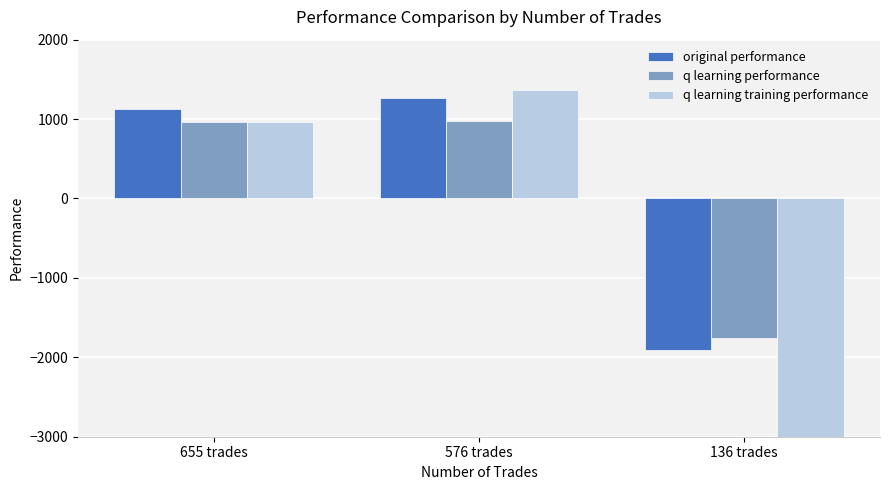

Which series changed the most between 655 trades and 576 trades?

q learning training performance